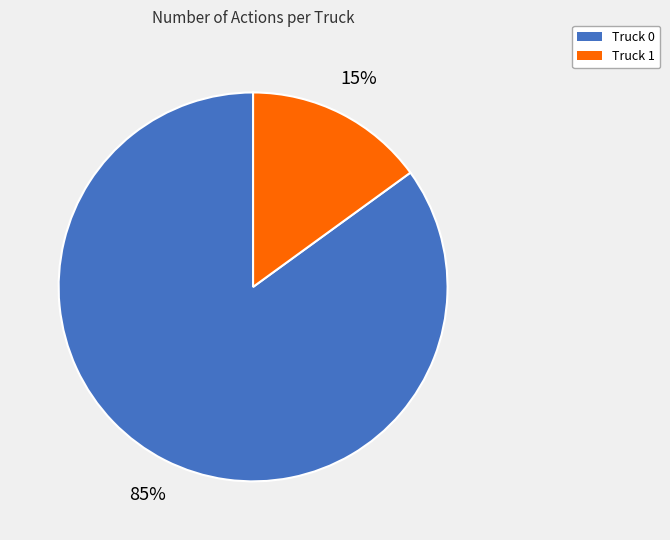

How many segments does this pie chart have?

2